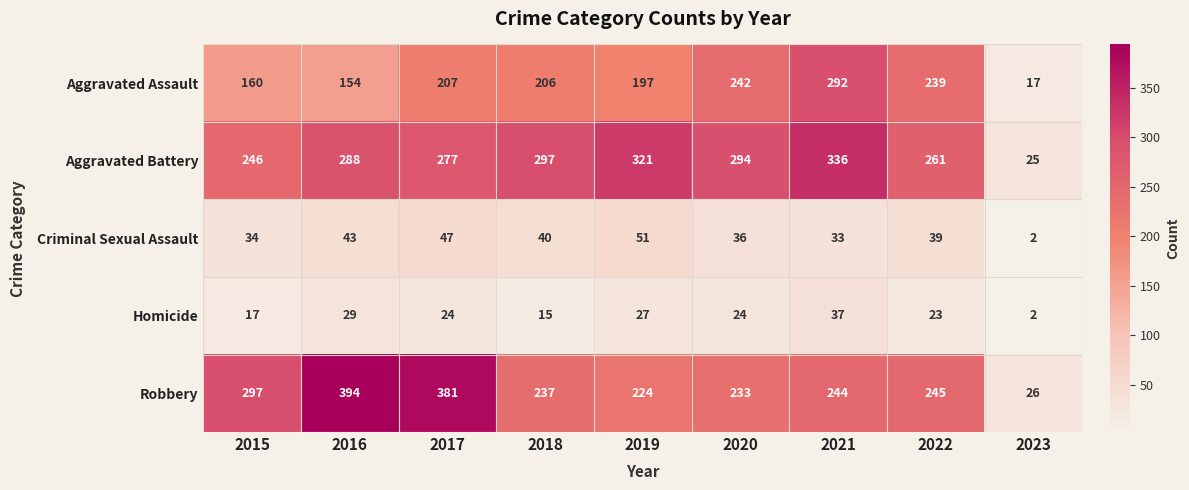

What is the difference between the Aggravated Assault values at 2020 and 2017?

35